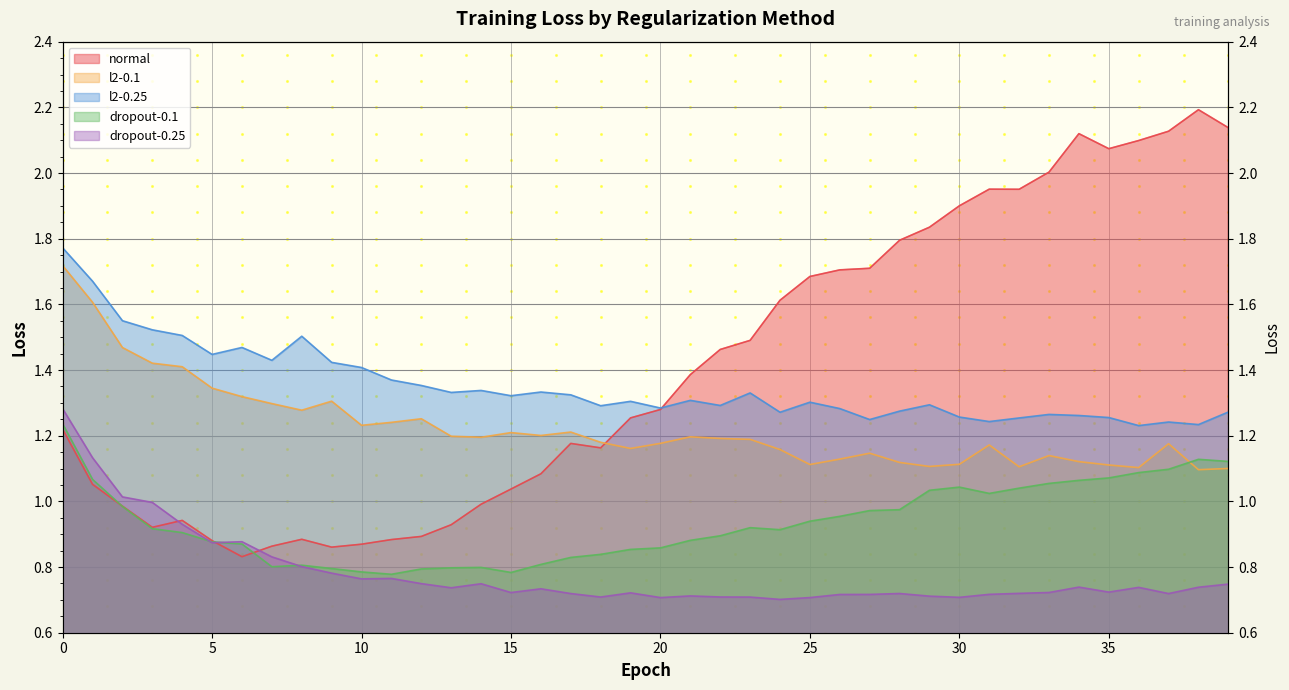

In normal, how many points are lower than both neighbors (excluding endpoints)?

6